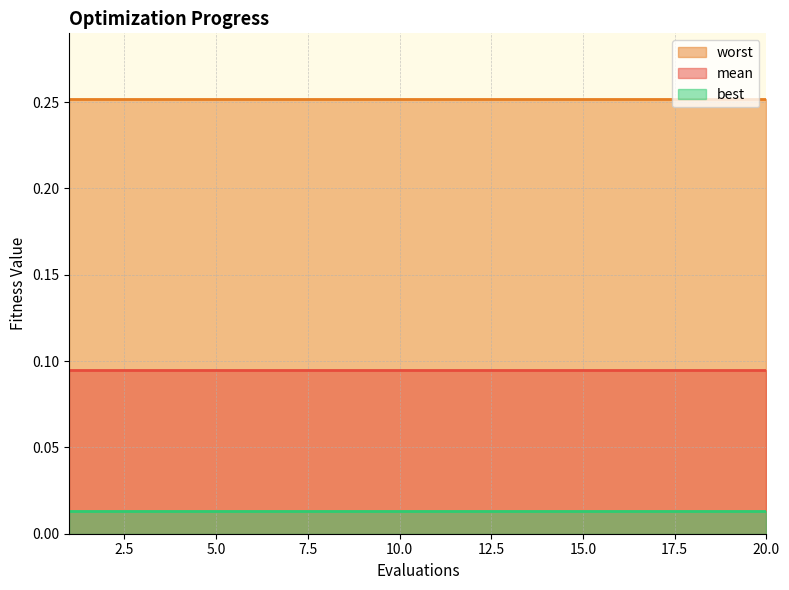

Rank the series by their average value, from highest to lowest.

worst, mean, best